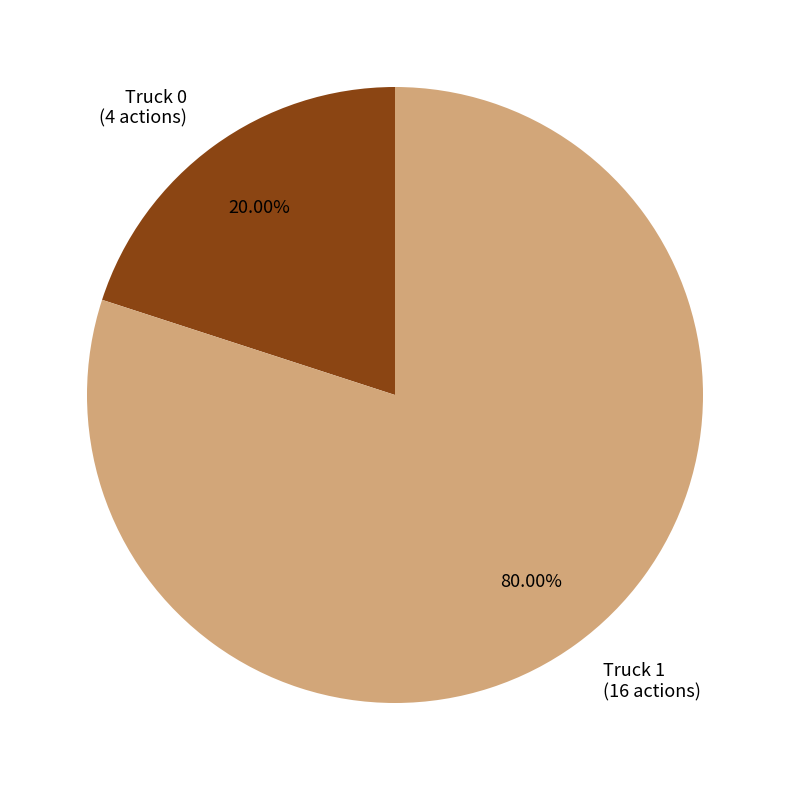

How many segments does this pie chart have?

2